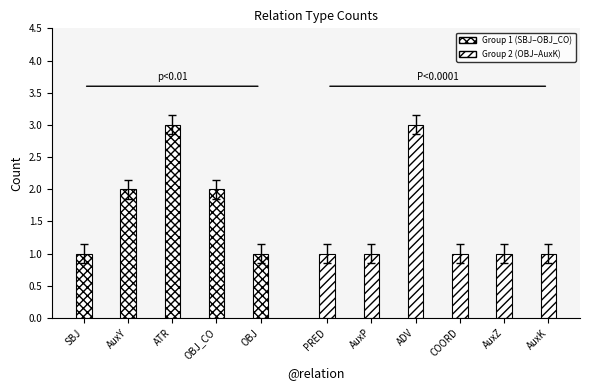

True or false: the data shows 0 at AuxK.

False